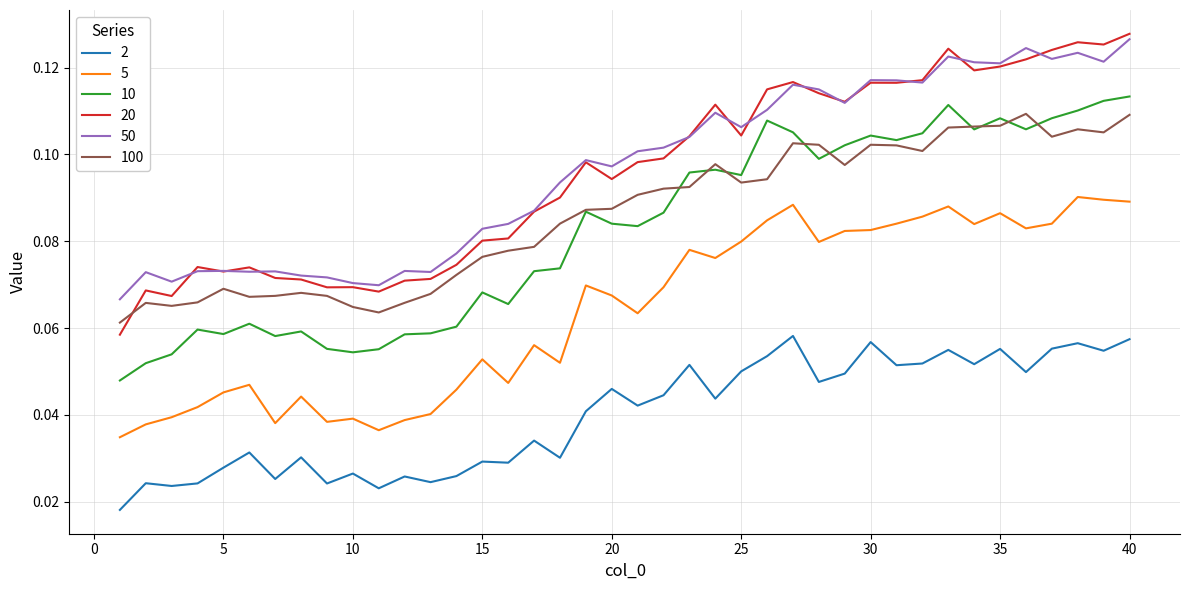

Which series has the widest spread of values?

20